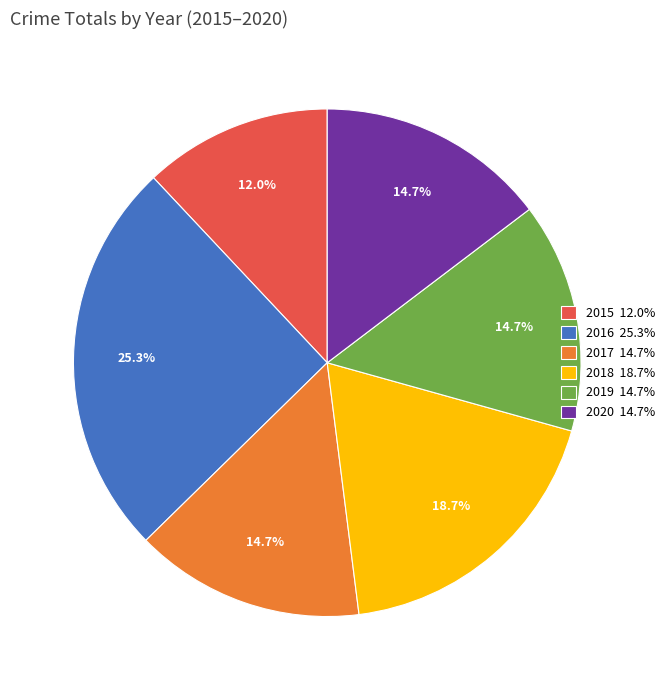

Is 2020 the majority of the pie?

No